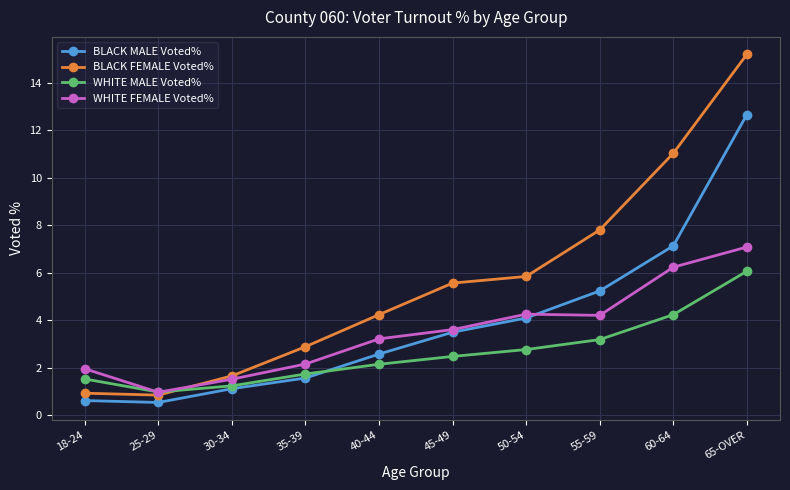

Where is the first local minimum for BLACK MALE Voted%?

25-29